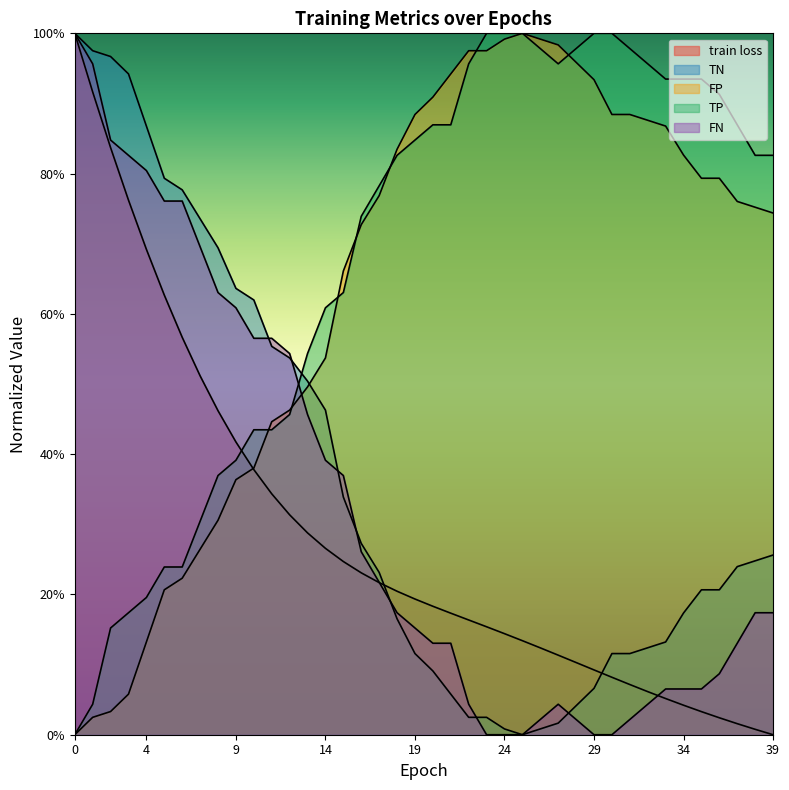

What is the value of the TN point at the 30th from the left?

0.1